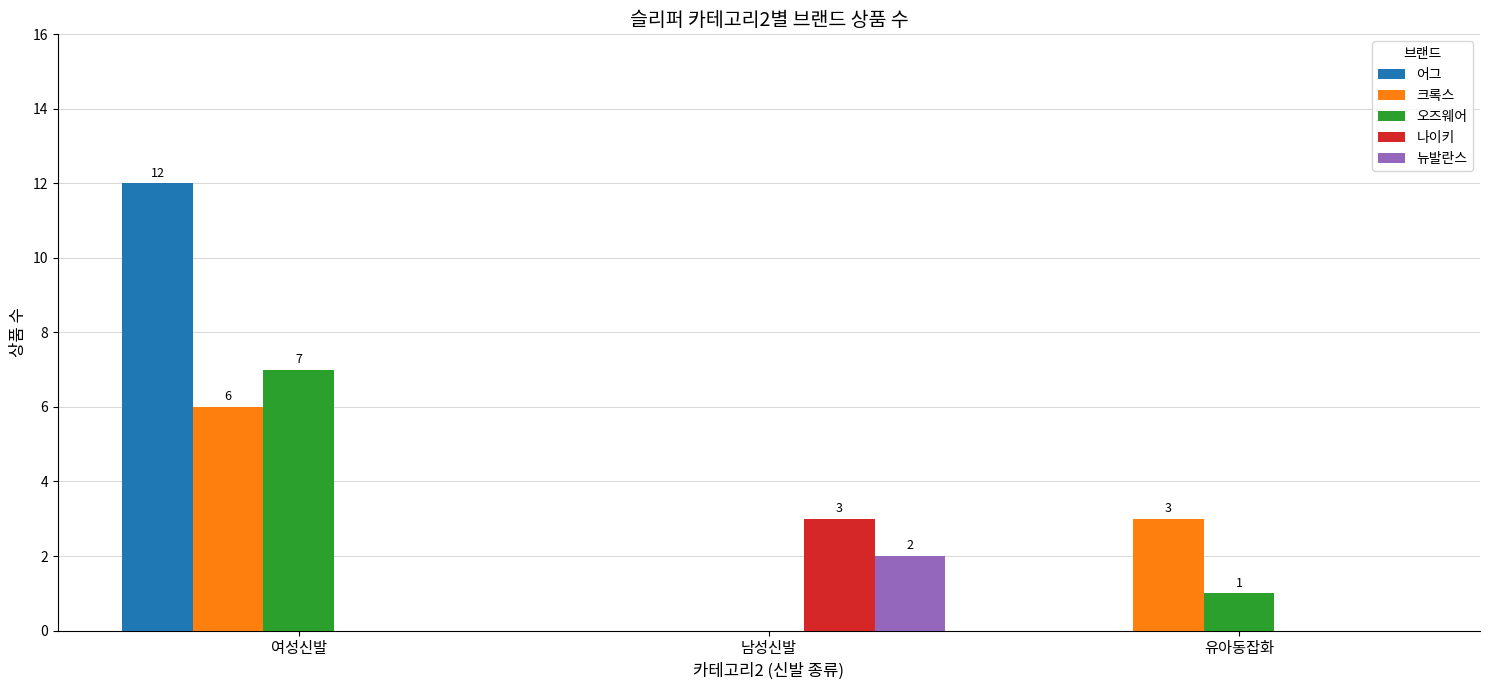

The 크록스 series shows -4 at 남성신발. True or false?

False